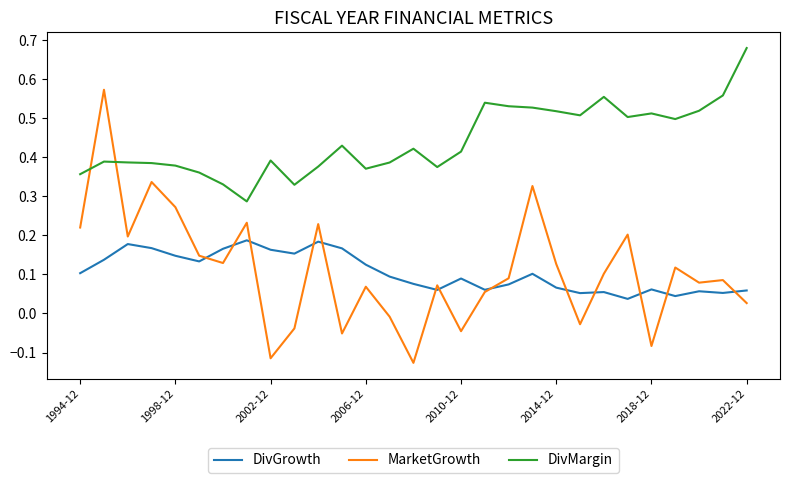

Which series has the largest total across all categories?

DivMargin